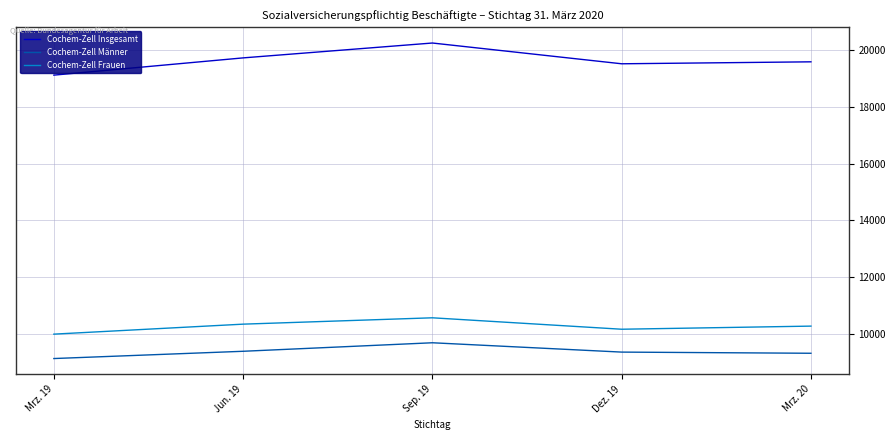

What is the spread (max minus min) of values at Dez. 19?

10162